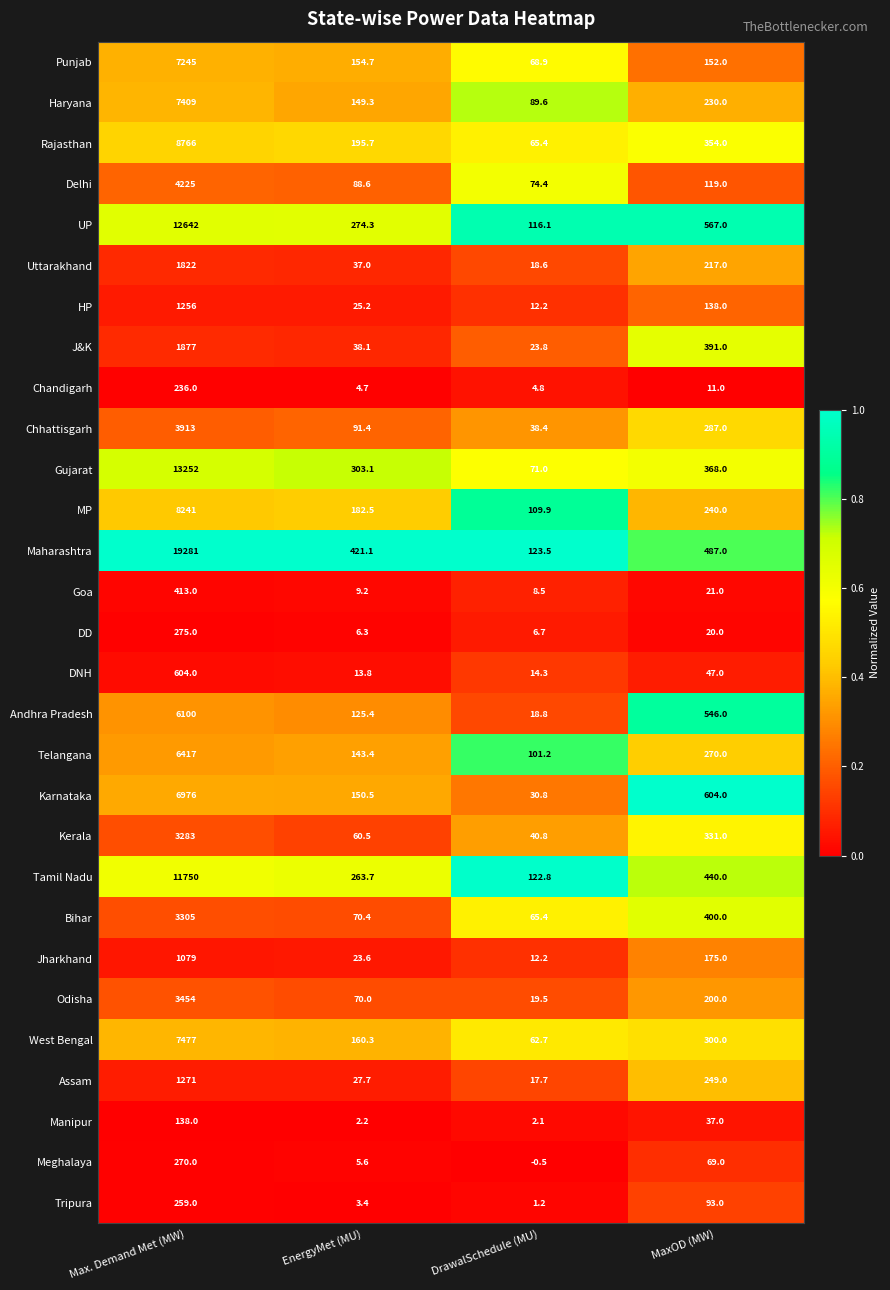

What is the difference between the Maharashtra values at DrawalSchedule (MU) and MaxOD (MW)?

363.5